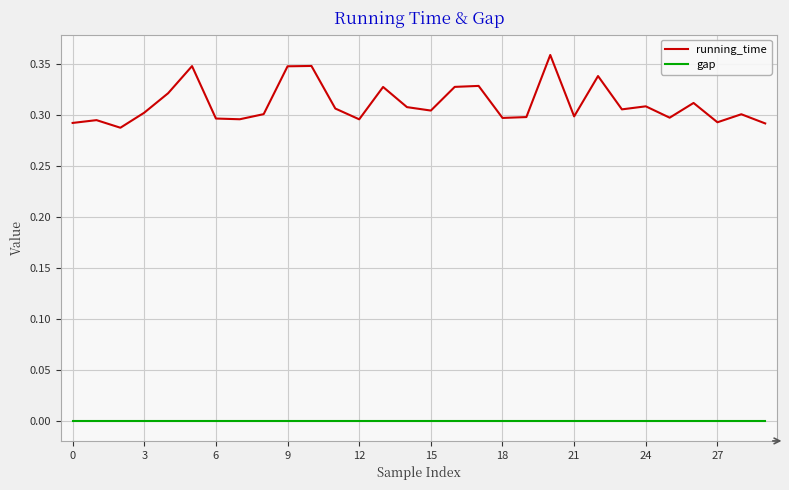

Is this an area chart (filled region under the line)?

No